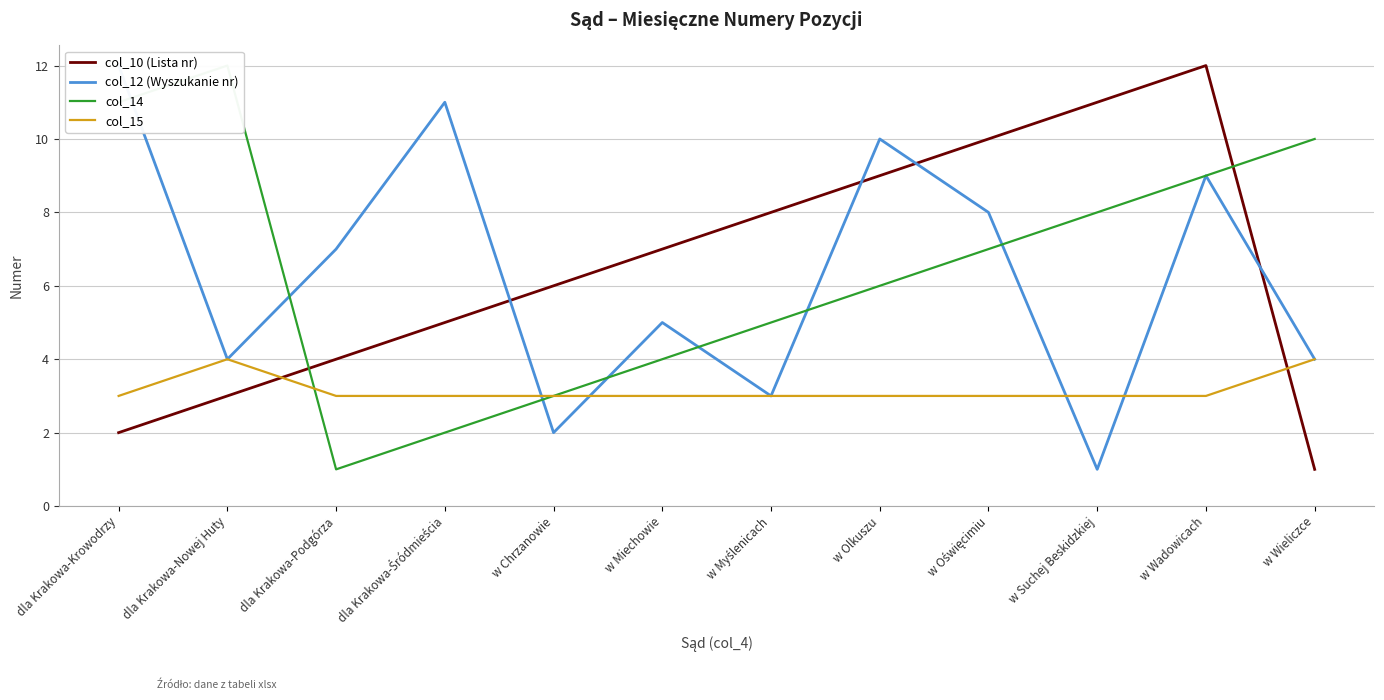

Count the number of data series in this chart.

4